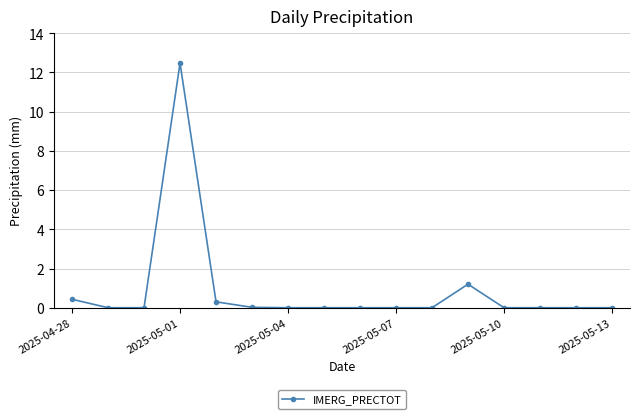

What is the value of the 1st point from the left?

0.4